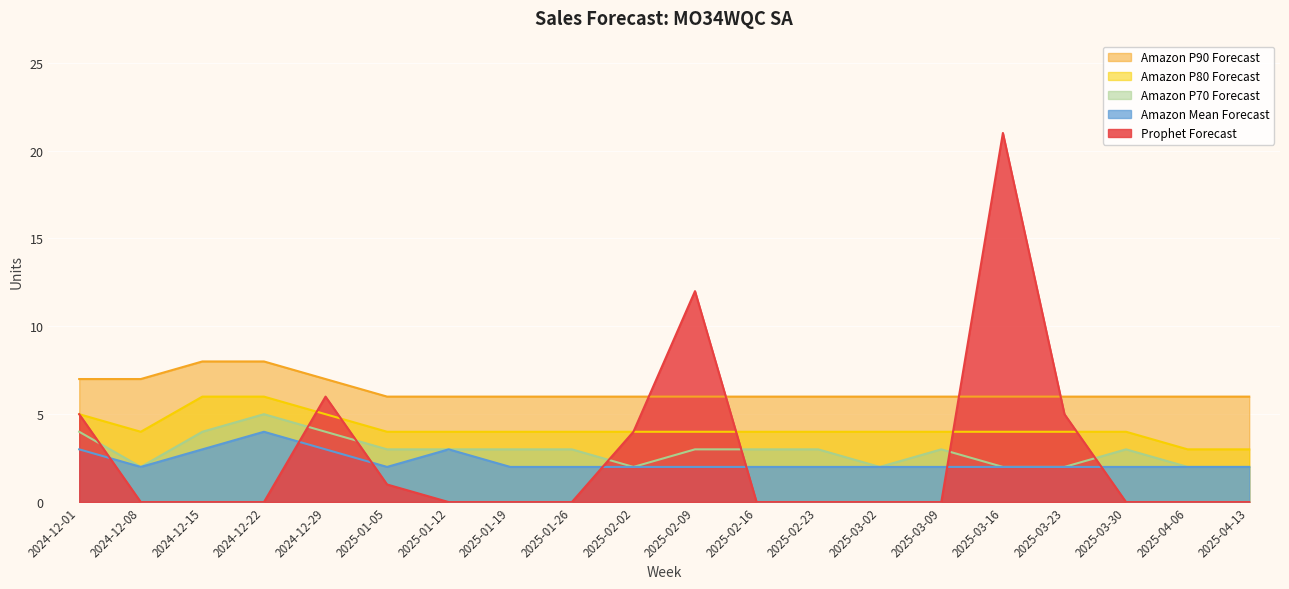

True or false: Amazon P70 Forecast and Amazon Mean Forecast cross at least once.

False